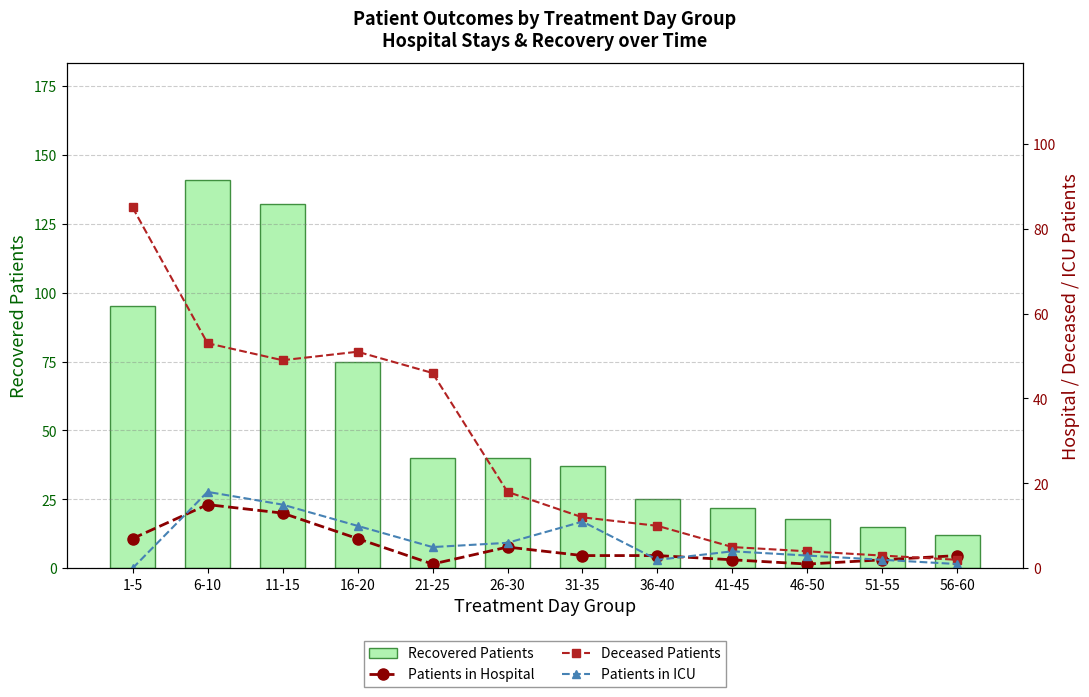

Count the number of data series in this chart.

4